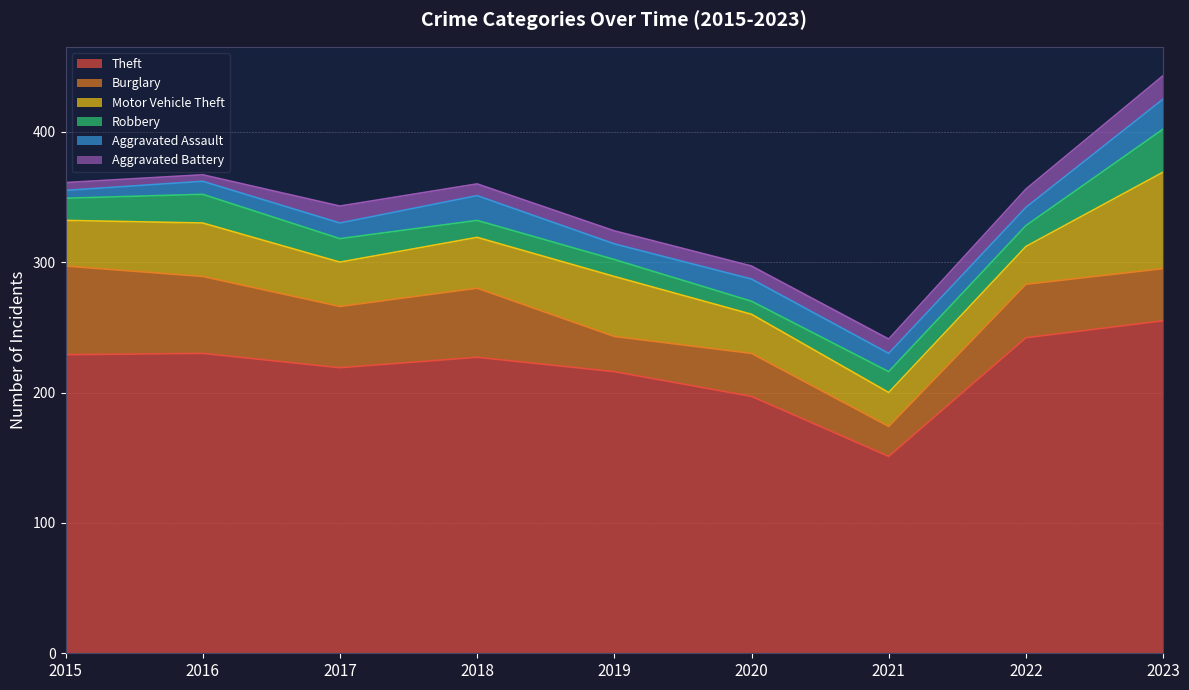

Count the Aggravated Assault values in the range 12 to 17.

5